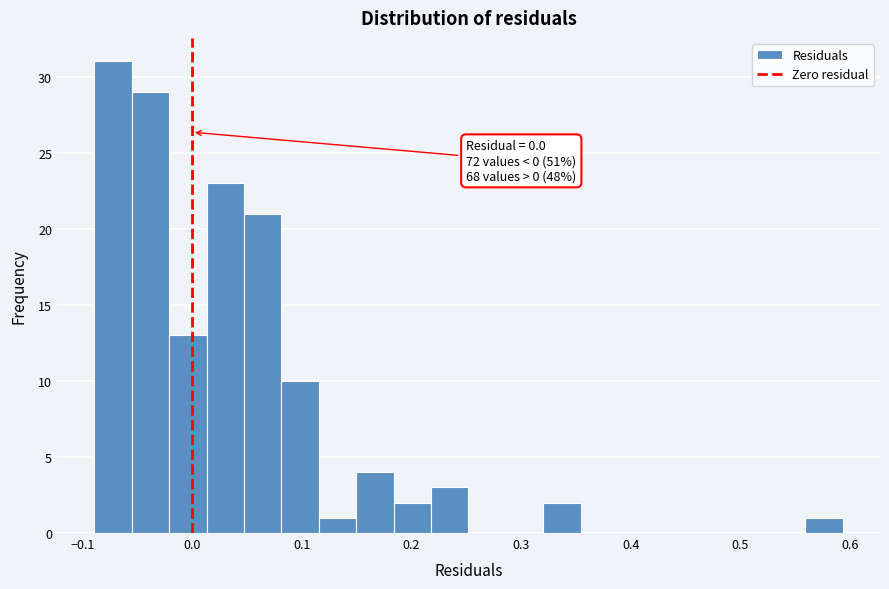

Read against the x-axis, roughly where is the centre of the tallest bar?

-0.07